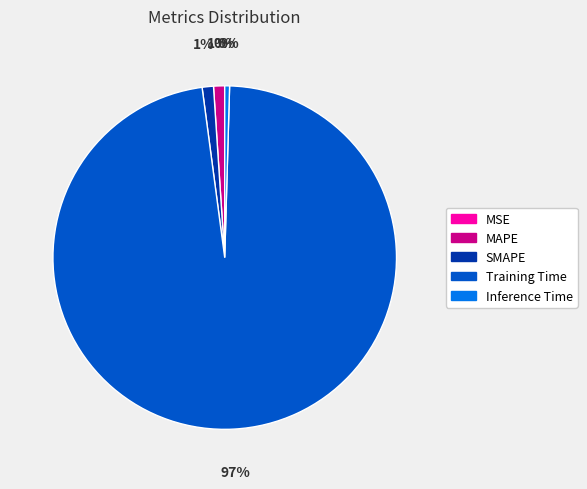

Do Training Time and SMAPE together represent more than half of the pie?

Yes